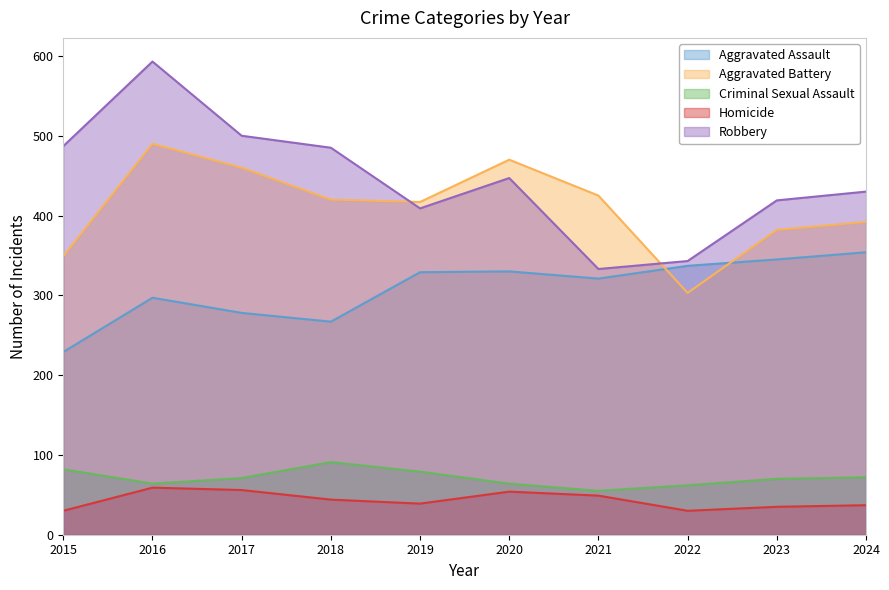

How many data points in Homicide are less than 44?

5